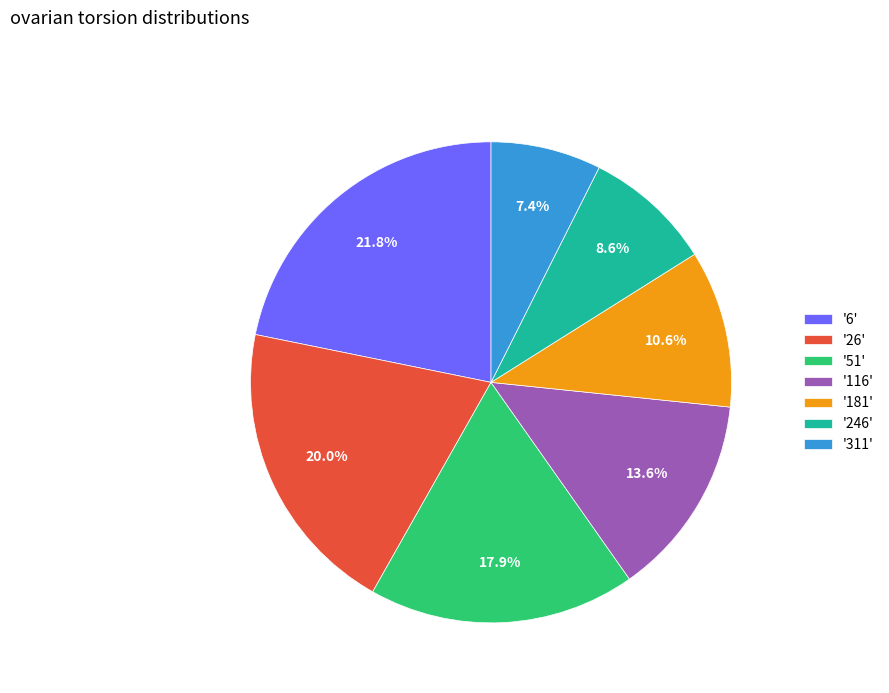

Count the number of slices in the pie.

7